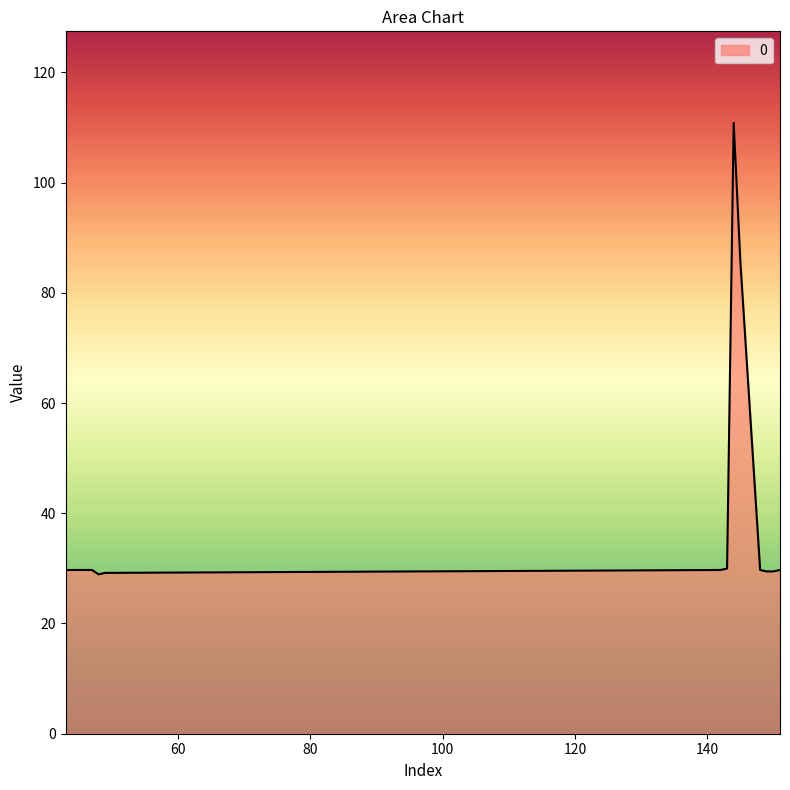

What is the greatest value displayed?

110.8